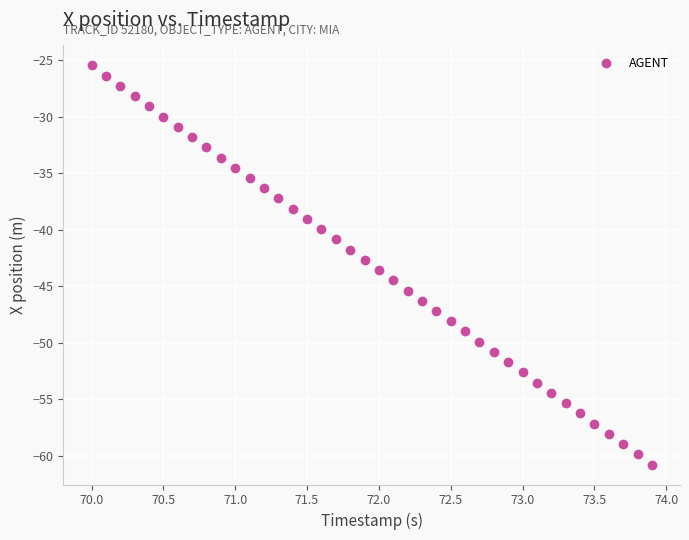

What is the range of X values (max minus min)?

3.9